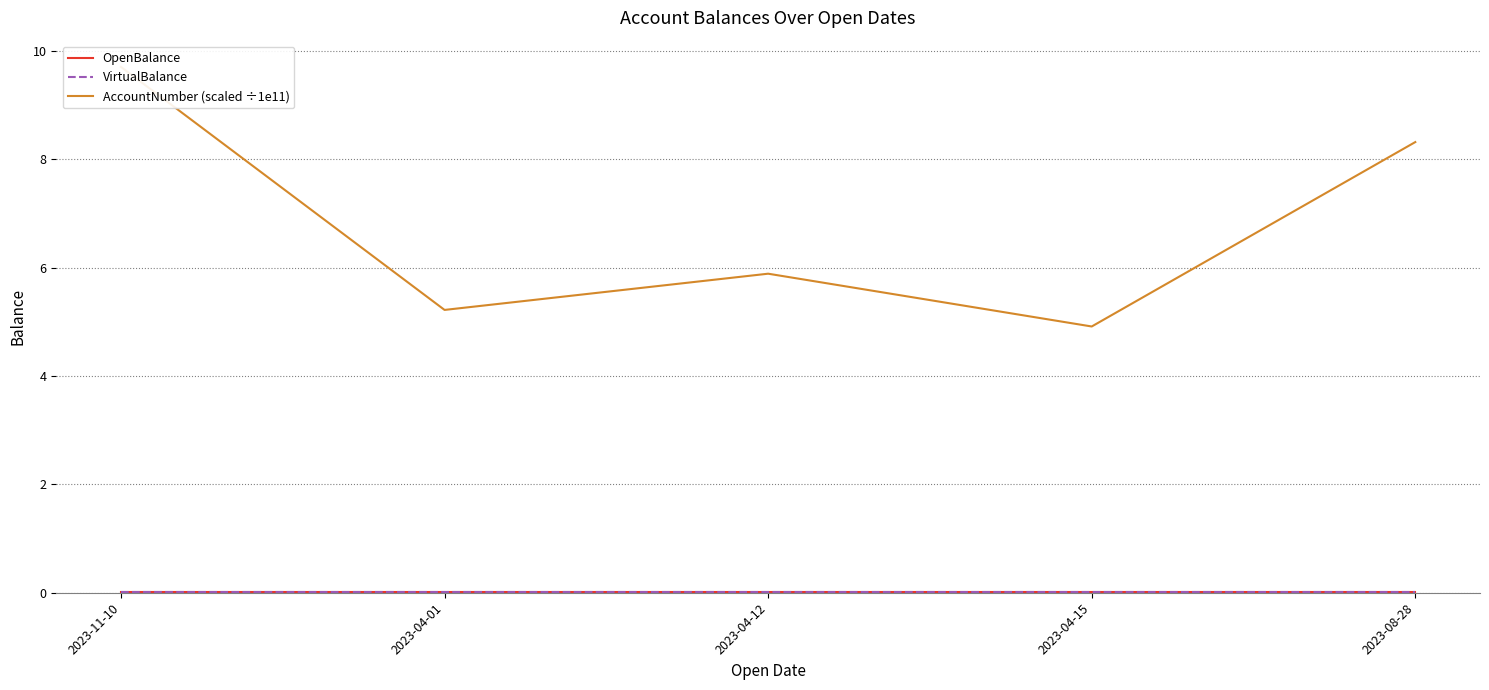

At which label does VirtualBalance reach its minimum?

2023-11-10